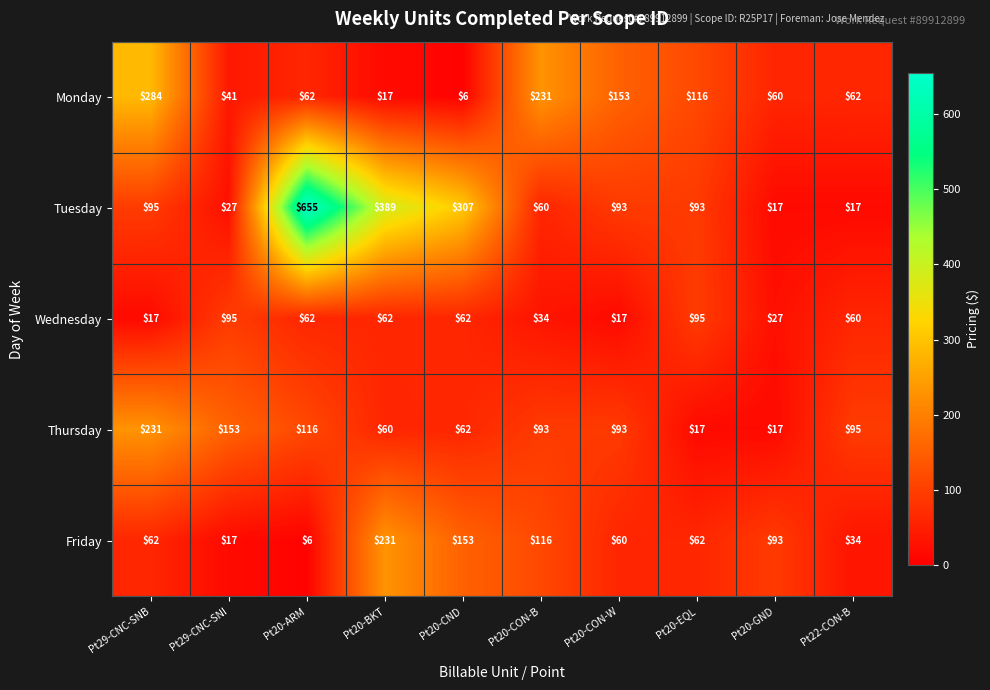

What is the lowest value of the Friday series?

6